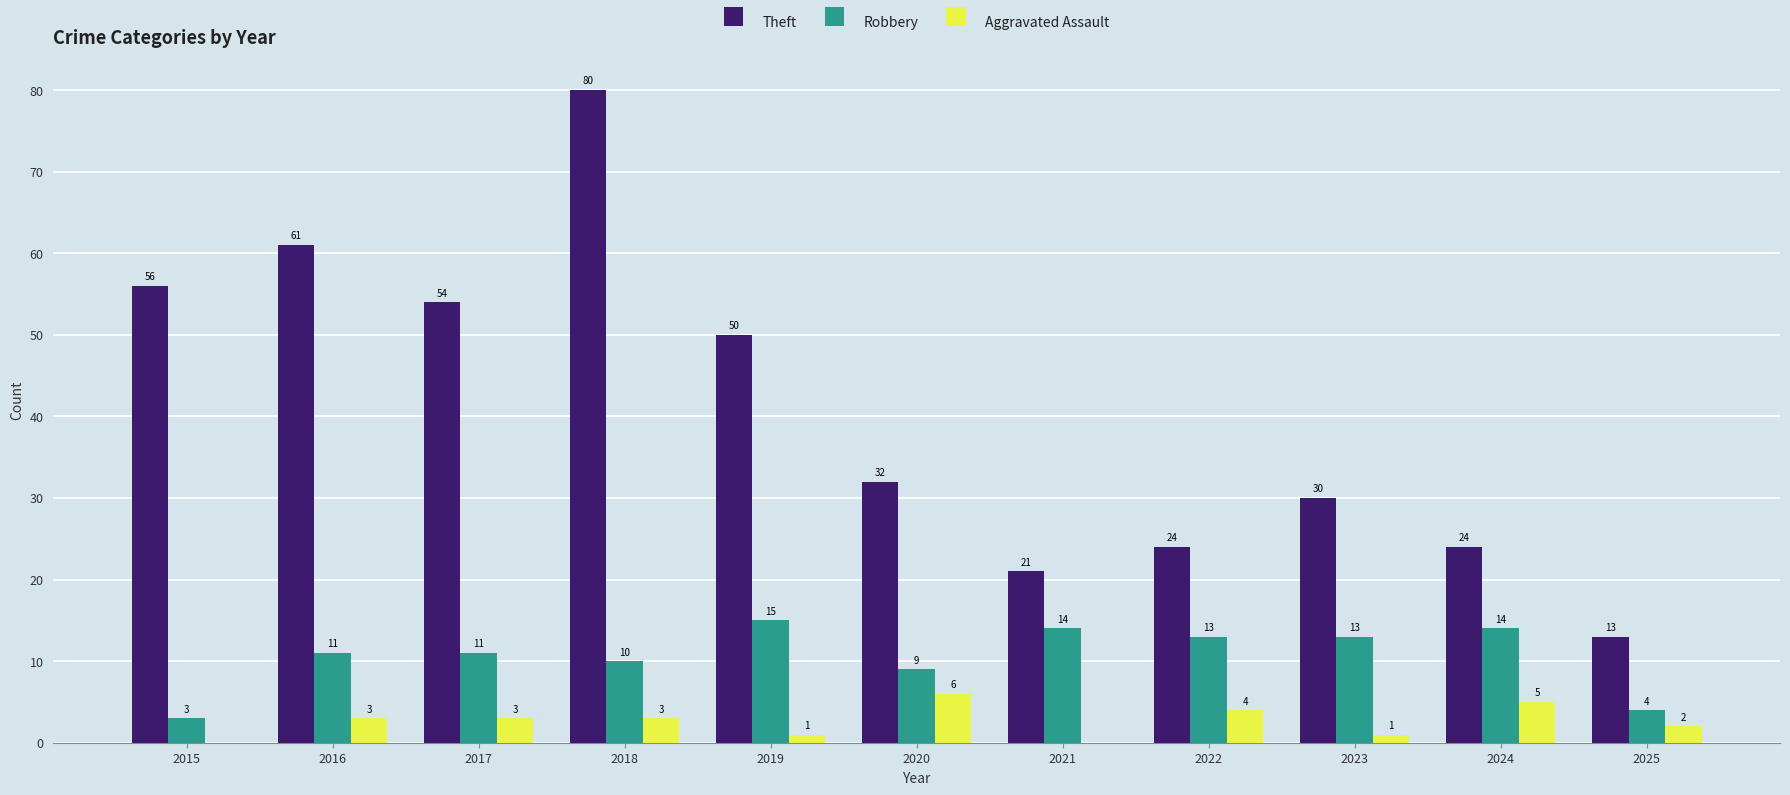

What value does the Robbery series have at 2021?

14